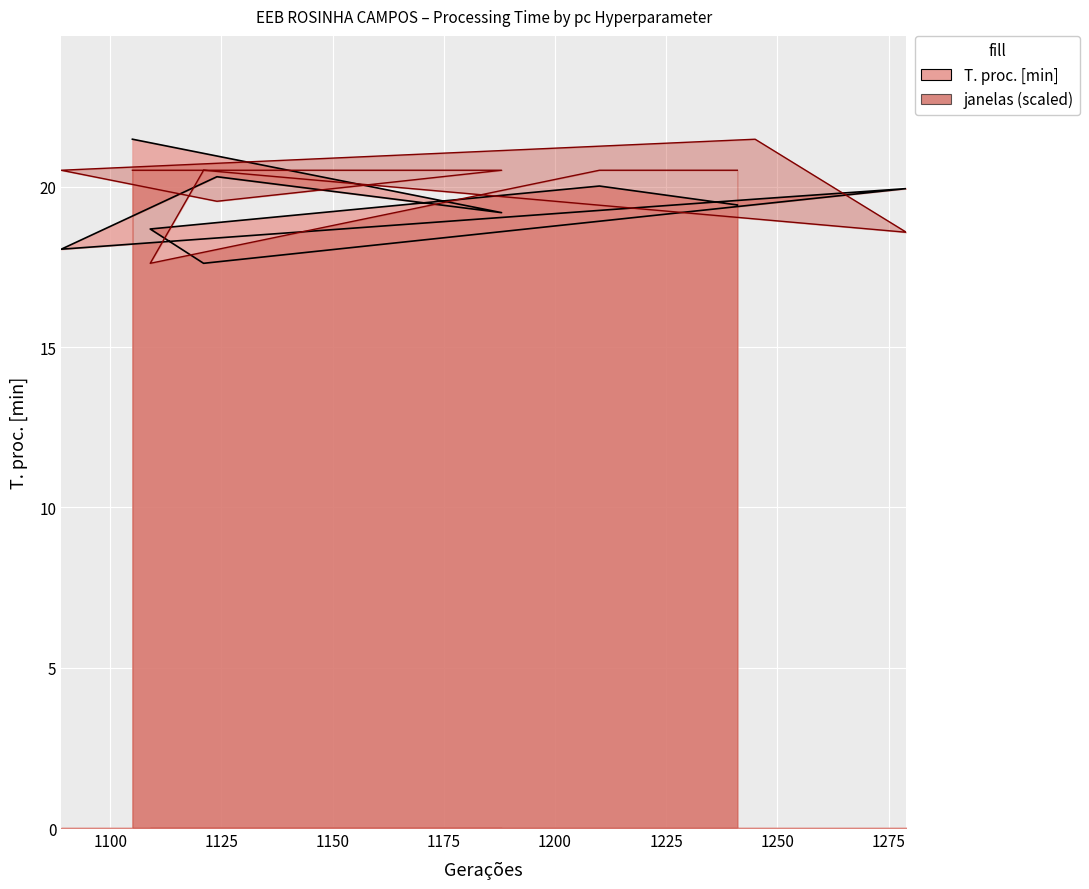

How many data points in T. proc. [min] are above 19?

7